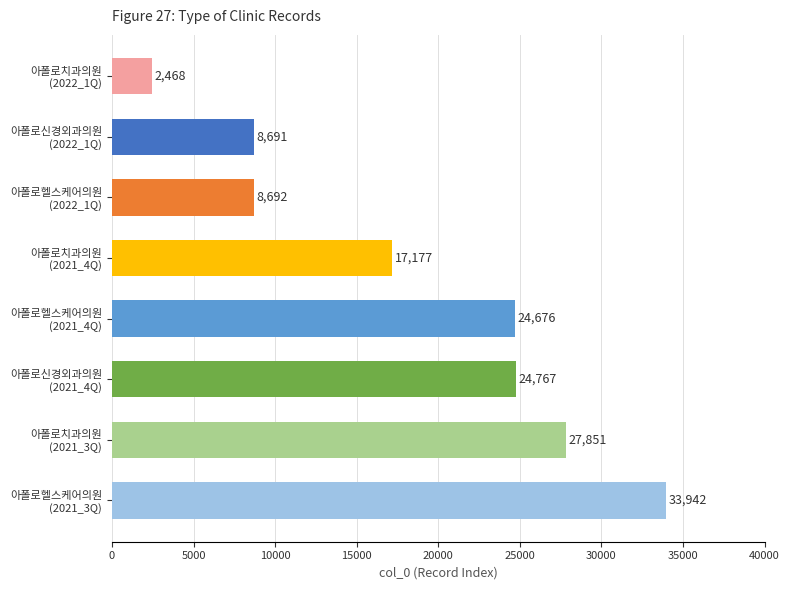

What is the average value?

18533